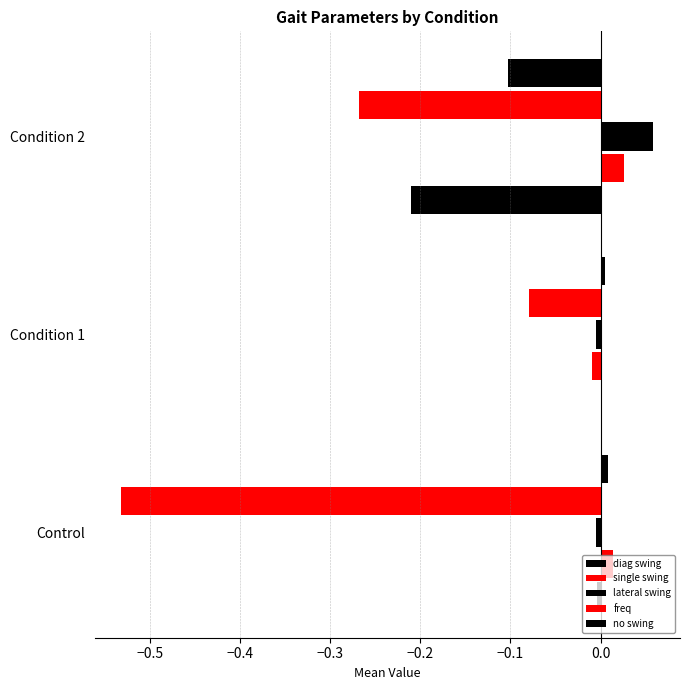

Count the number of categories in the chart.

3